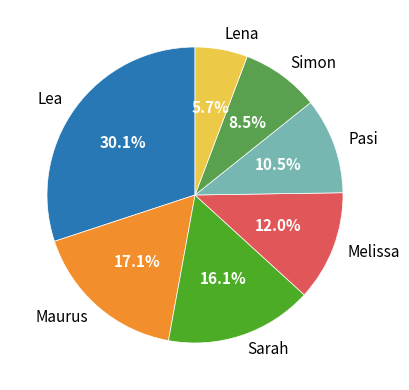

Is there a majority slice in this chart?

No